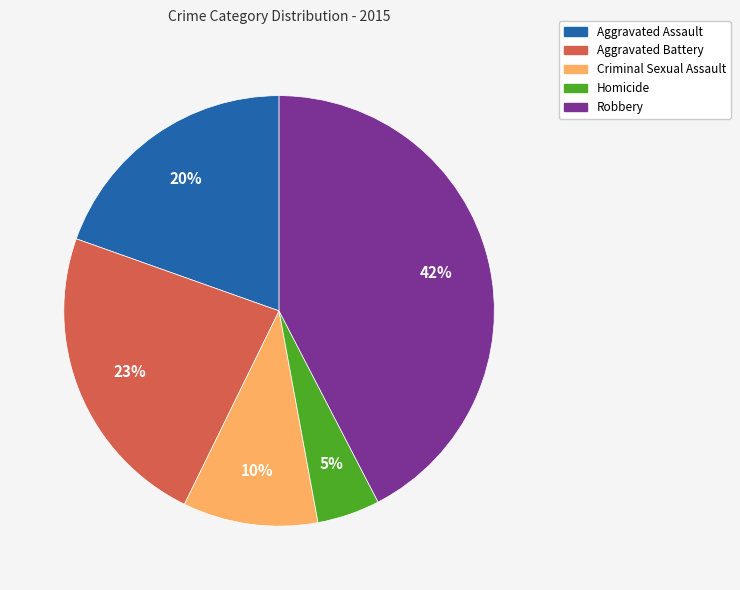

Is there a majority slice in this chart?

No